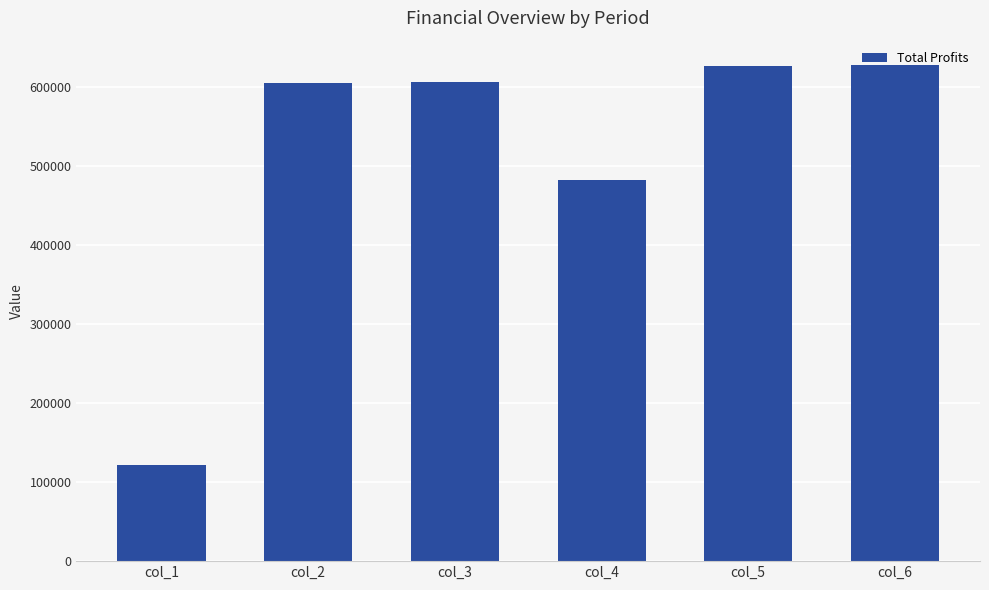

Where does the data first go above 607201?

col_3